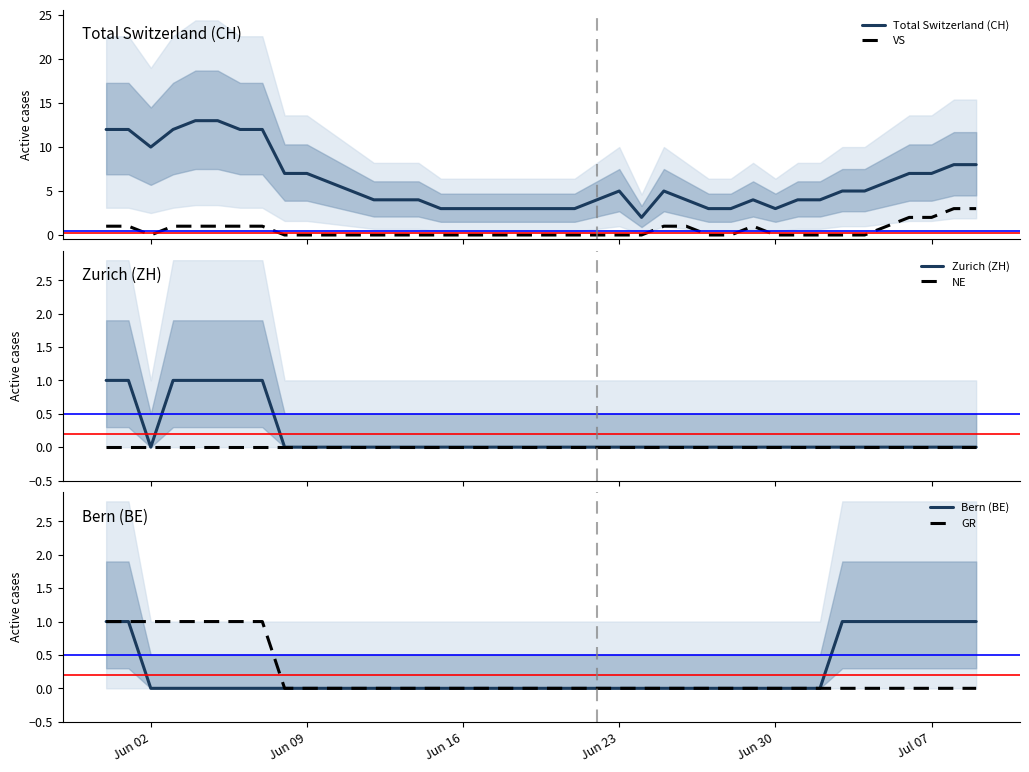

Reading left to right, list all the values displayed in this chart.

Total Switzerland (CH): 12	12	10	12	13	13	12	12	7	7	6	5	4	4	4	3	3	3	3	3	3	3	4	5	2	5	4	3	3	4	3	4	4	5	5	6	7	7	8	8
VS: 1	1	0	1	1	1	1	1	0	0	0	0	0	0	0	0	0	0	0	0	0	0	0	0	0	1	1	0	0	1	0	0	0	0	0	1	2	2	3	3
Zurich (ZH): 1	1	0	1	1	1	1	1	0	0	0	0	0	0	0	0	0	0	0	0	0	0	0	0	0	0	0	0	0	0	0	0	0	0	0	0	0	0	0	0
NE: 0	0	0	0	0	0	0	0	0	0	0	0	0	0	0	0	0	0	0	0	0	0	0	0	0	0	0	0	0	0	0	0	0	0	0	0	0	0	0	0
Bern (BE): 1	1	0	0	0	0	0	0	0	0	0	0	0	0	0	0	0	0	0	0	0	0	0	0	0	0	0	0	0	0	0	0	0	1	1	1	1	1	1	1
GR: 1	1	1	1	1	1	1	1	0	0	0	0	0	0	0	0	0	0	0	0	0	0	0	0	0	0	0	0	0	0	0	0	0	0	0	0	0	0	0	0